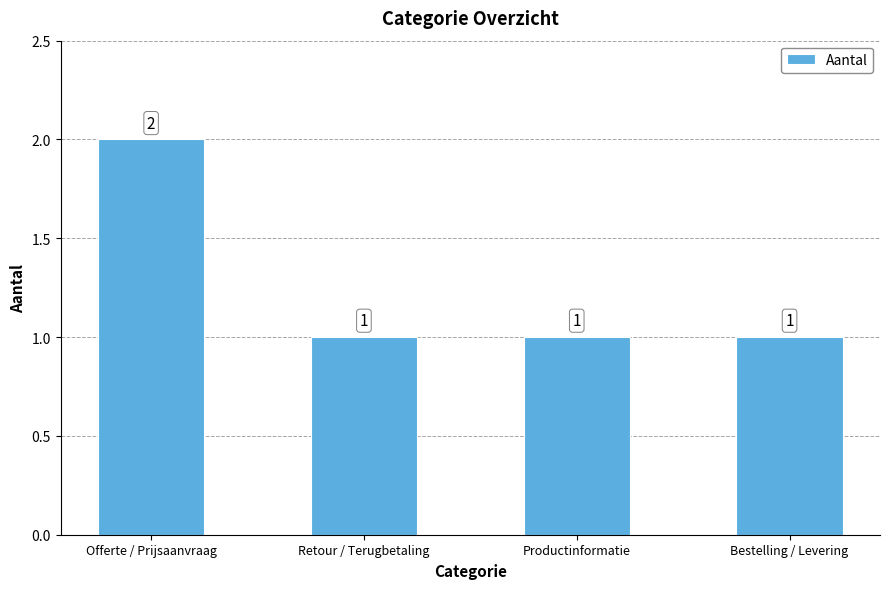

Reading right to left, list all the values displayed in this chart.

1	1	1	2